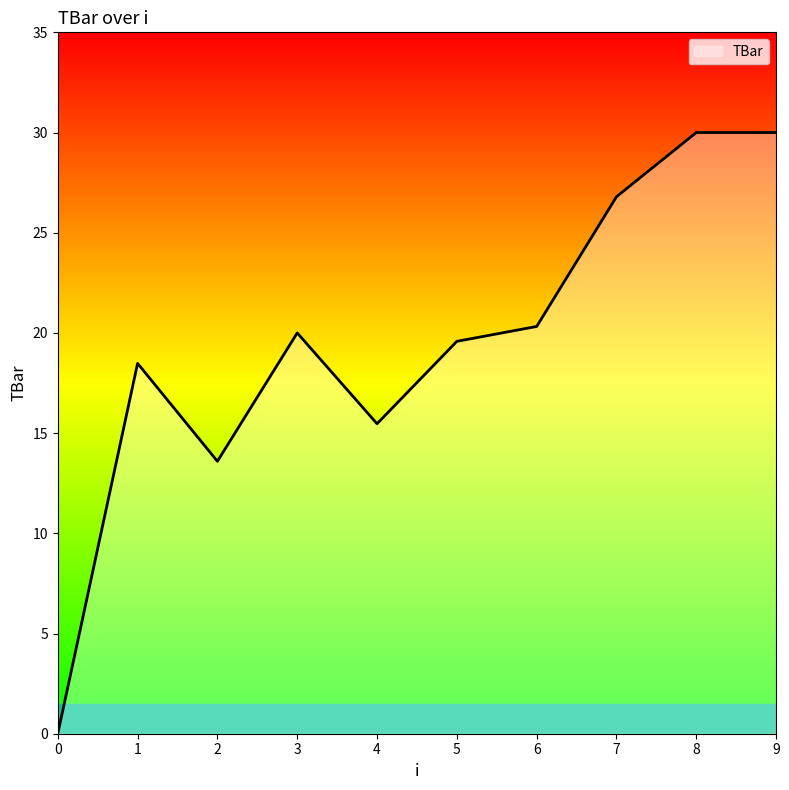

Which has a higher value, 7 or 8?

8